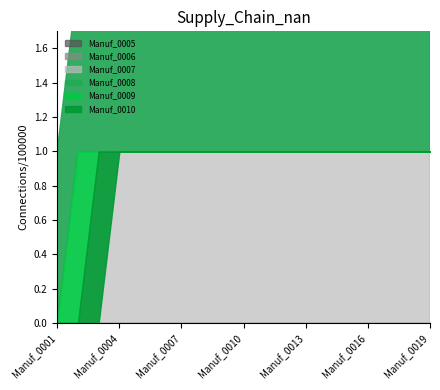

Reading left to right, extract all data points from this chart.

Manuf_0005: Manuf_0001=0	Manuf_0002=0	Manuf_0003=0	Manuf_0004=0	Manuf_0005=0	Manuf_0006=0	Manuf_0007=0	Manuf_0008=0	Manuf_0009=0	Manuf_0010=0	Manuf_0011=0	Manuf_0012=0	Manuf_0013=0	Manuf_0014=0	Manuf_0015=0	Manuf_0016=0	Manuf_0017=0	Manuf_0018=0	Manuf_0019=0
Manuf_0006: Manuf_0001=0	Manuf_0002=0	Manuf_0003=0	Manuf_0004=0	Manuf_0005=0	Manuf_0006=0	Manuf_0007=0	Manuf_0008=0	Manuf_0009=0	Manuf_0010=0	Manuf_0011=0	Manuf_0012=0	Manuf_0013=0	Manuf_0014=0	Manuf_0015=0	Manuf_0016=0	Manuf_0017=0	Manuf_0018=0	Manuf_0019=0
Manuf_0007: Manuf_0001=1	Manuf_0002=1	Manuf_0003=1	Manuf_0004=1	Manuf_0005=1	Manuf_0006=1	Manuf_0007=1	Manuf_0008=1	Manuf_0009=1	Manuf_0010=1	Manuf_0011=1	Manuf_0012=1	Manuf_0013=1	Manuf_0014=1	Manuf_0015=1	Manuf_0016=1	Manuf_0017=1	Manuf_0018=1	Manuf_0019=1
Manuf_0008: Manuf_0001=0	Manuf_0002=1	Manuf_0003=0	Manuf_0004=0	Manuf_0005=0	Manuf_0006=0	Manuf_0007=0	Manuf_0008=0	Manuf_0009=0	Manuf_0010=0	Manuf_0011=0	Manuf_0012=0	Manuf_0013=0	Manuf_0014=0	Manuf_0015=0	Manuf_0016=0	Manuf_0017=0	Manuf_0018=0	Manuf_0019=0
Manuf_0009: Manuf_0001=0	Manuf_0002=0	Manuf_0003=1	Manuf_0004=0	Manuf_0005=0	Manuf_0006=0	Manuf_0007=0	Manuf_0008=0	Manuf_0009=0	Manuf_0010=0	Manuf_0011=0	Manuf_0012=0	Manuf_0013=0	Manuf_0014=0	Manuf_0015=0	Manuf_0016=0	Manuf_0017=0	Manuf_0018=0	Manuf_0019=0
Manuf_0010: Manuf_0001=0	Manuf_0002=0	Manuf_0003=0	Manuf_0004=1	Manuf_0005=0	Manuf_0006=0	Manuf_0007=0	Manuf_0008=0	Manuf_0009=0	Manuf_0010=0	Manuf_0011=0	Manuf_0012=0	Manuf_0013=0	Manuf_0014=0	Manuf_0015=0	Manuf_0016=0	Manuf_0017=0	Manuf_0018=0	Manuf_0019=0